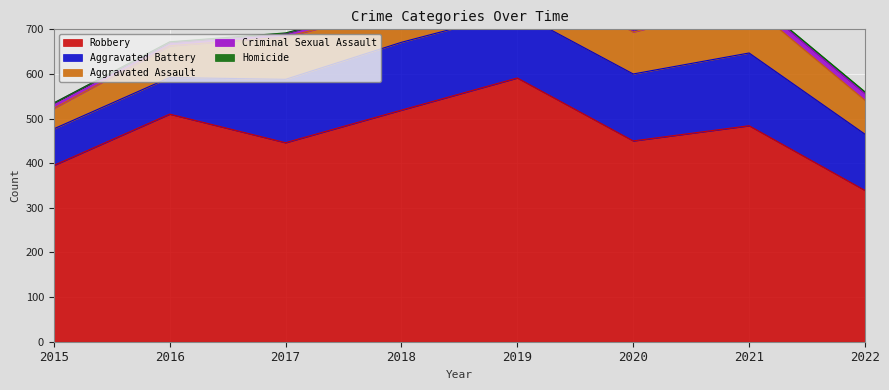

At which category is the sum across all series the highest?

2019